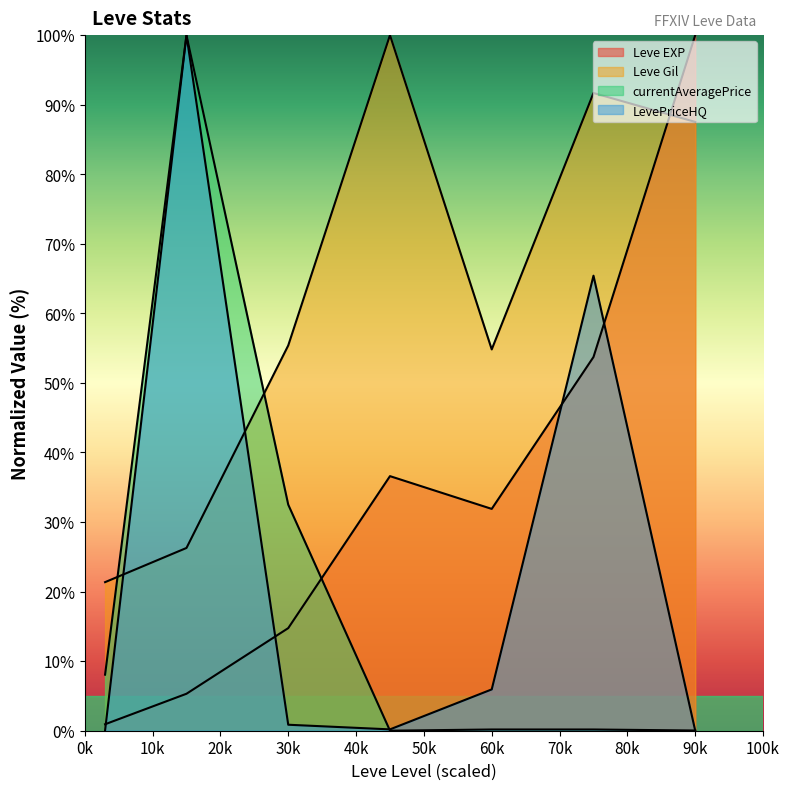

Does the chart display data point markers on the line(s)?

No